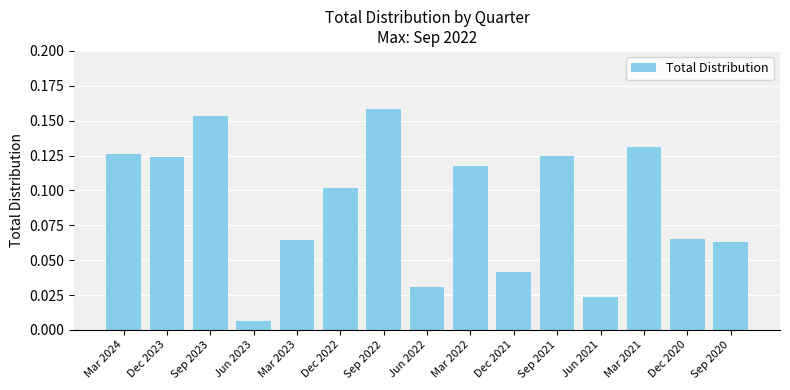

What is the label of the 10th bar from the right?

Dec 2022